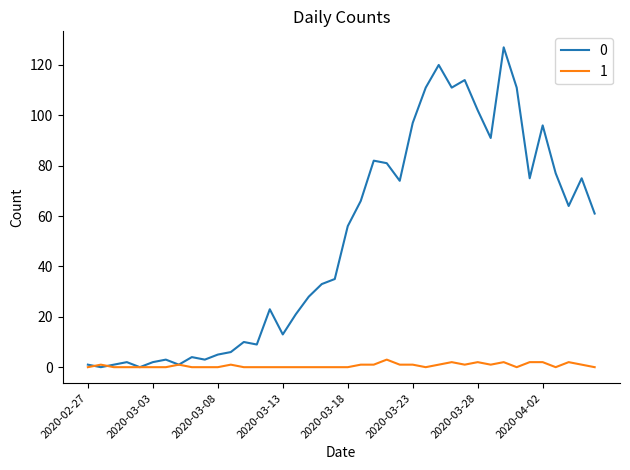

List the series in order of their peak value, lowest first.

1, 0